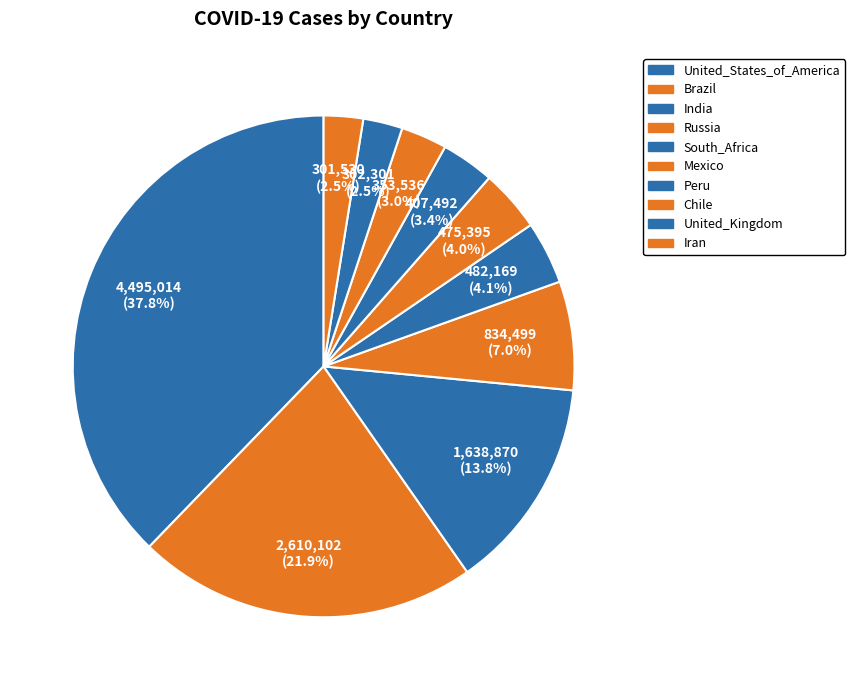

Rank the categories by value from lowest to highest.

Iran, United_Kingdom, Chile, Peru, Mexico, South_Africa, Russia, India, Brazil, United_States_of_America